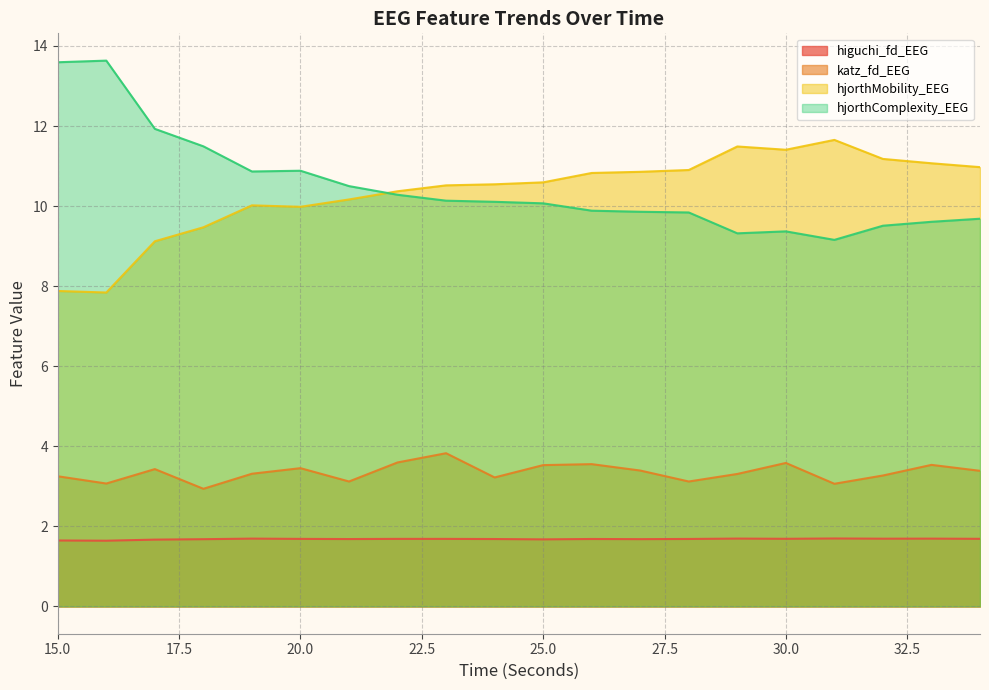

What are all the series names shown in the legend?

higuchi_fd_EEG, katz_fd_EEG, hjorthMobility_EEG, hjorthComplexity_EEG